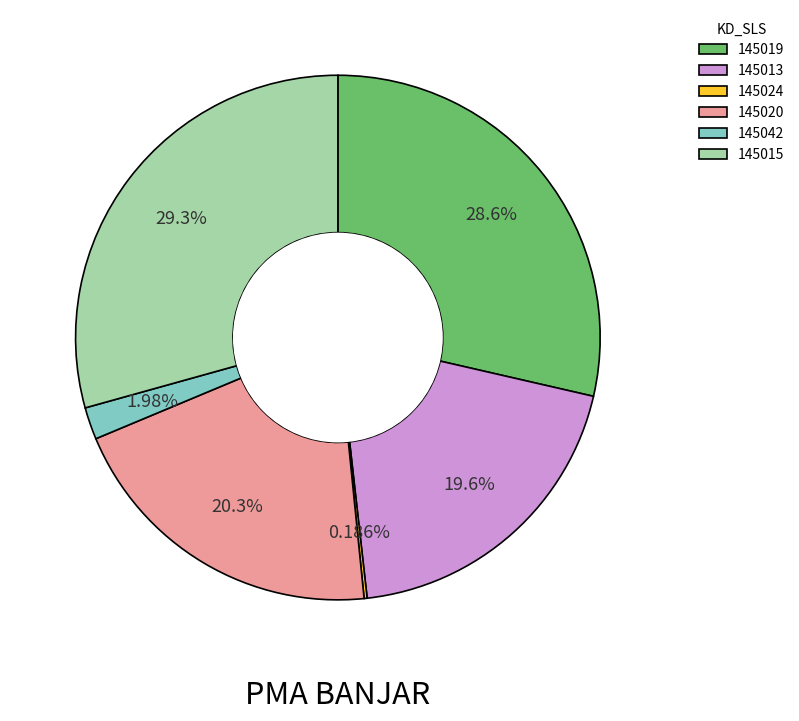

Approximately how many times larger is the value at 145020 compared to 145013?

1.0